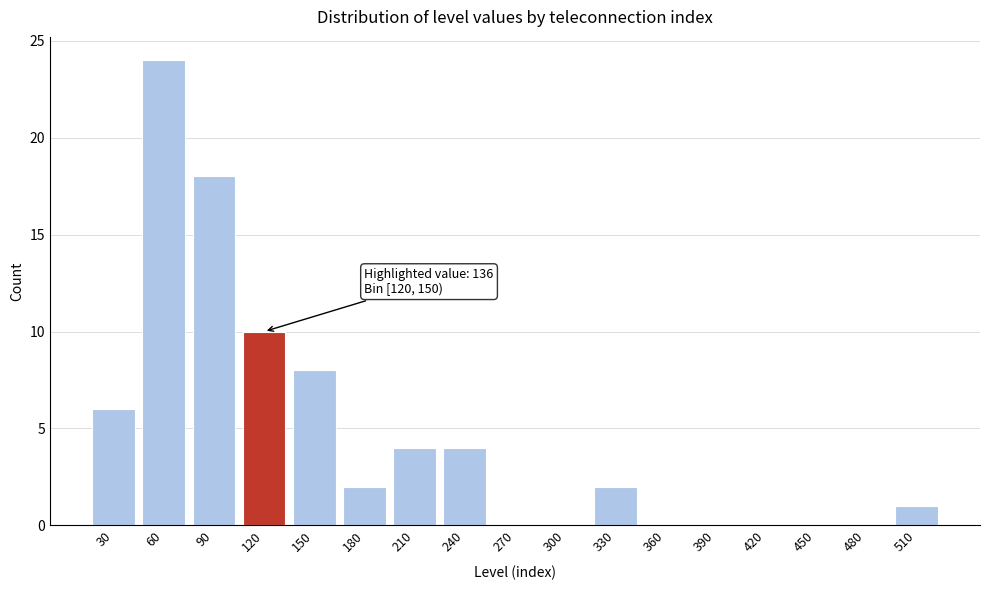

Reading left to right, transcribe all the data shown in this chart.

30=6	60=24	90=18	120=10	150=8	180=2	210=4	240=4	270=0	300=0	330=2	360=0	390=0	420=0	450=0	480=0	510=1